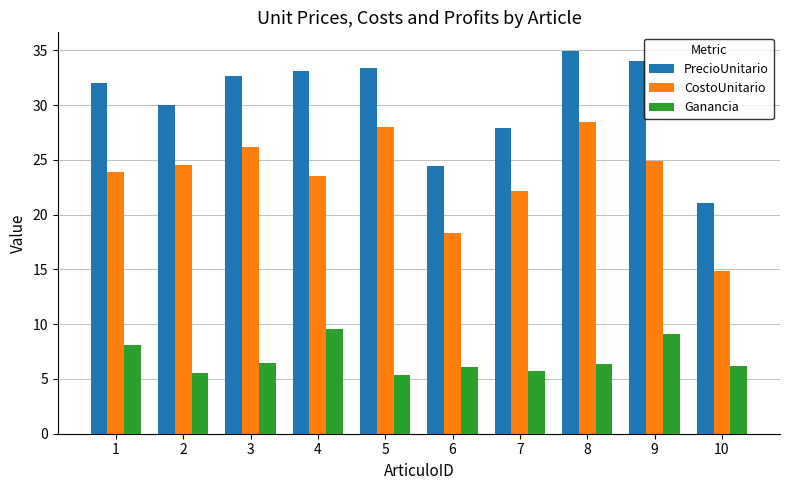

What are all the series names shown in the legend?

PrecioUnitario, CostoUnitario, Ganancia